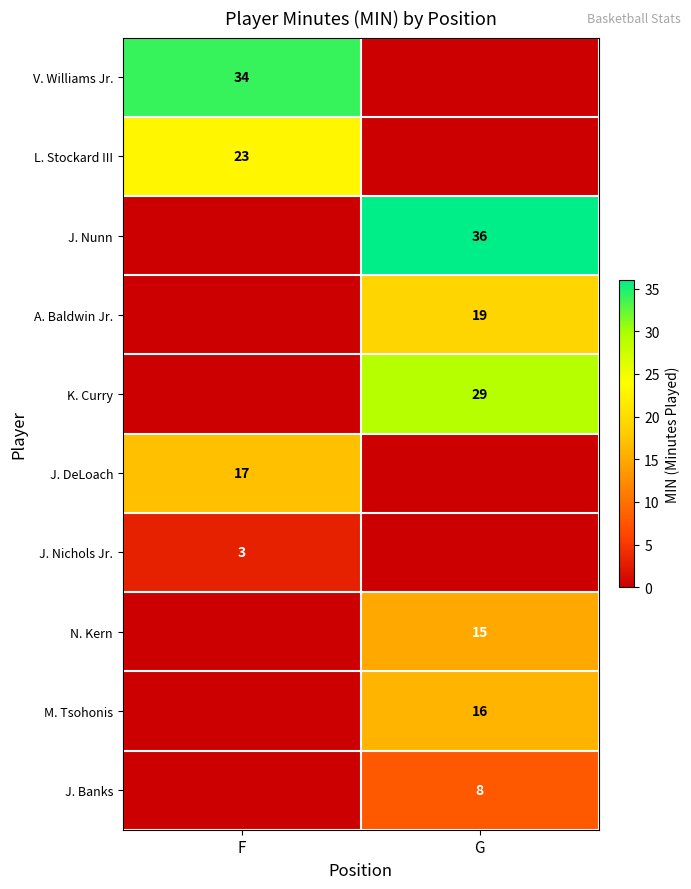

The value of M. Tsohonis at G is 5. True or false?

False